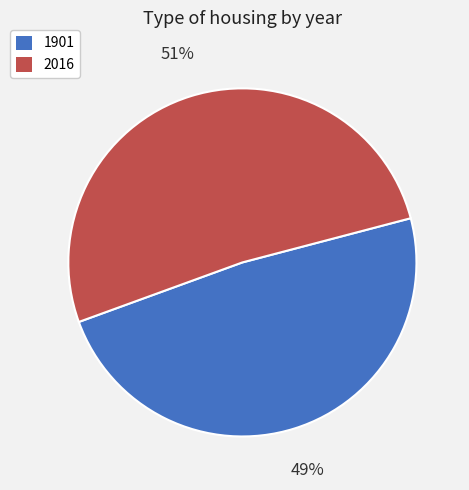

True or false: 2016 accounts for 51% of the total.

True